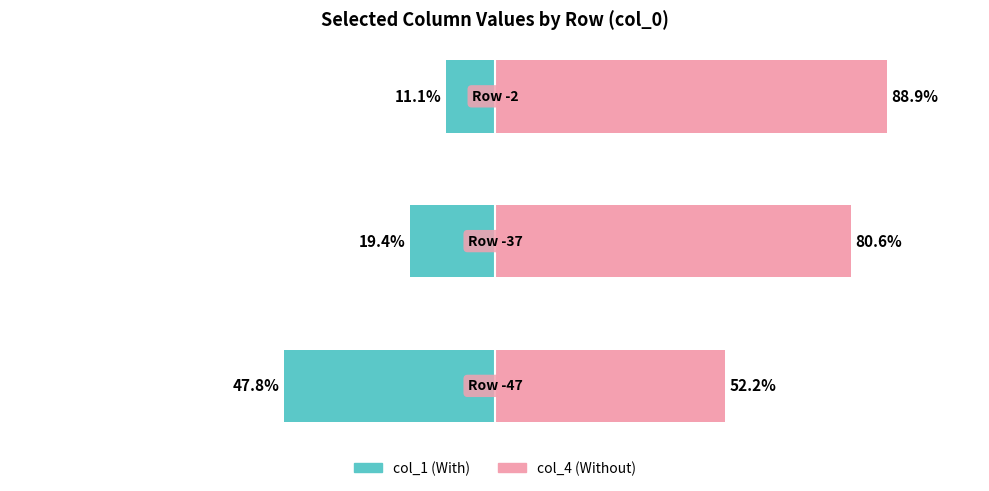

Which series has the largest range (max minus min)?

col_1 (left)